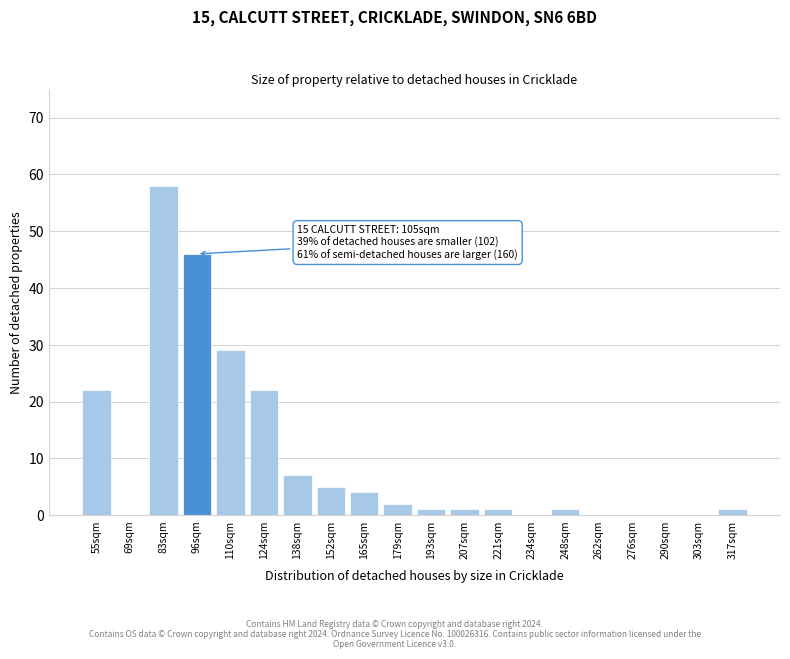

Reading left to right, what are all the values shown in this chart?

55sqm=22	69sqm=0	83sqm=58	96sqm=46	110sqm=29	124sqm=22	138sqm=7	152sqm=5	165sqm=4	179sqm=2	193sqm=1	207sqm=1	221sqm=1	234sqm=0	248sqm=1	262sqm=0	276sqm=0	290sqm=0	303sqm=0	317sqm=1